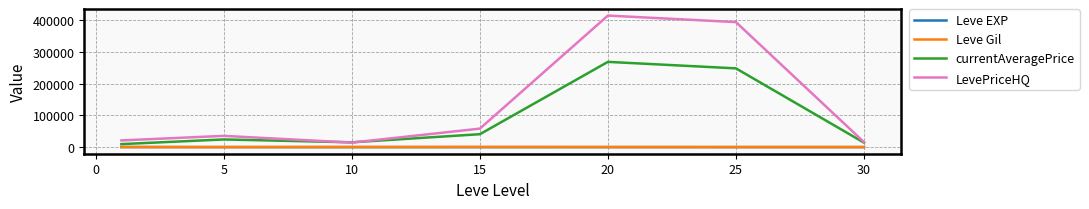

Which series has the largest total across all categories?

LevePriceHQ